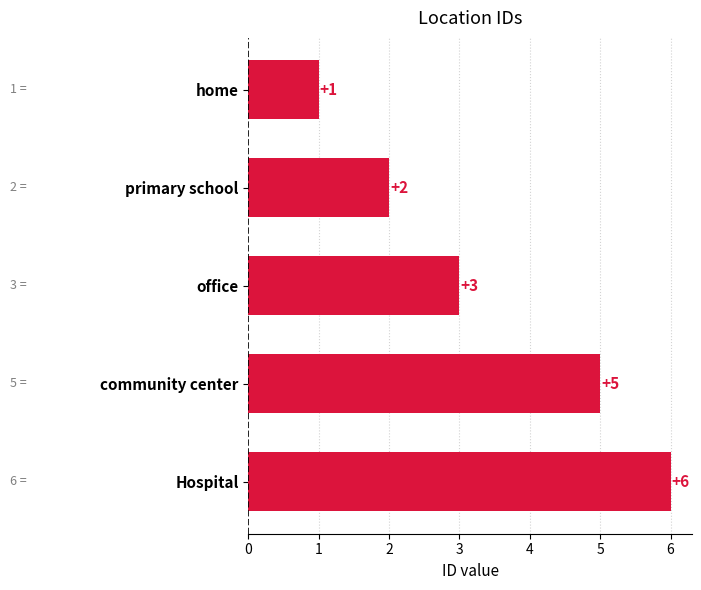

List the labels in order of value, smallest first.

home, primary school, office, community center, Hospital